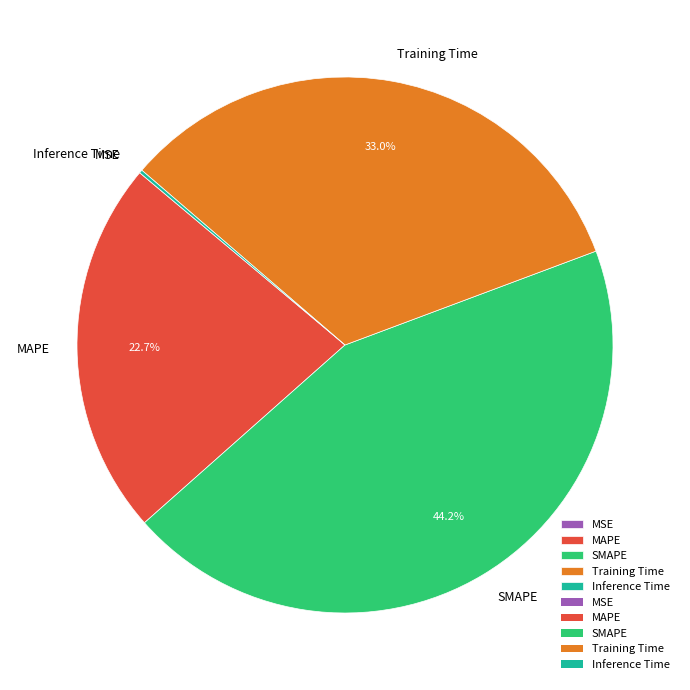

Which category has the biggest portion of the pie?

SMAPE